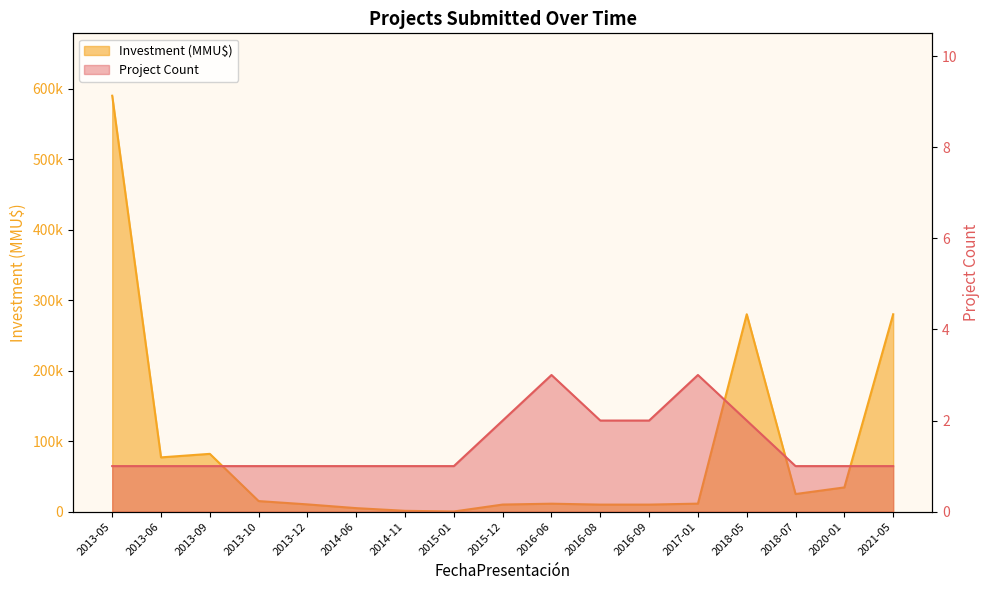

True or false: Investment (MMU$) and Project Count intersect in this chart.

False